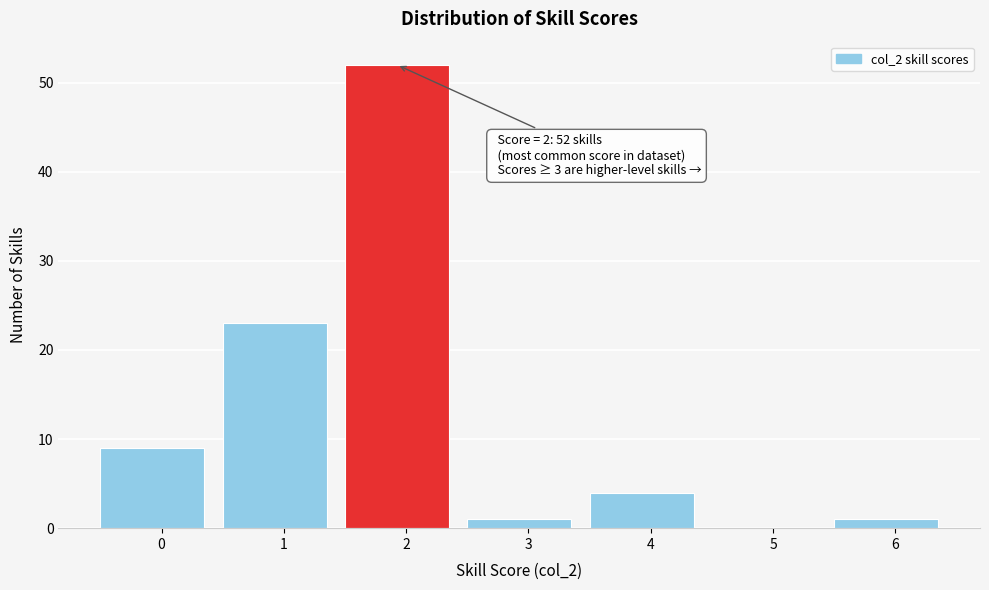

Reading left to right, list all the values displayed in this chart.

0=9	1=23	2=52	3=1	4=4	5=0	6=1